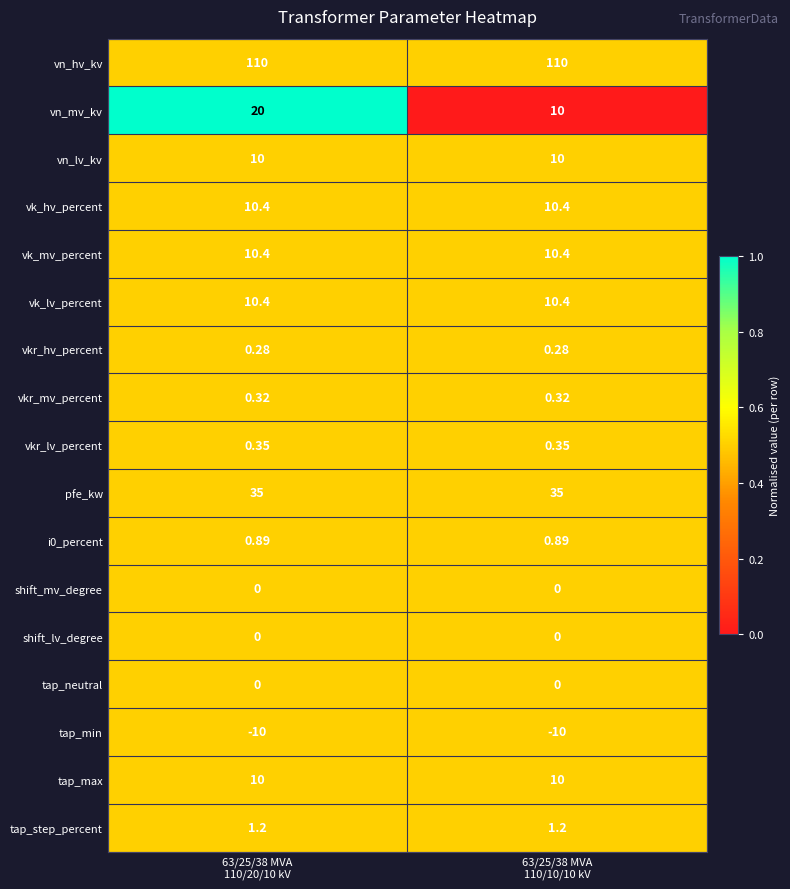

Which series has the widest spread of values?

vn_mv_kv